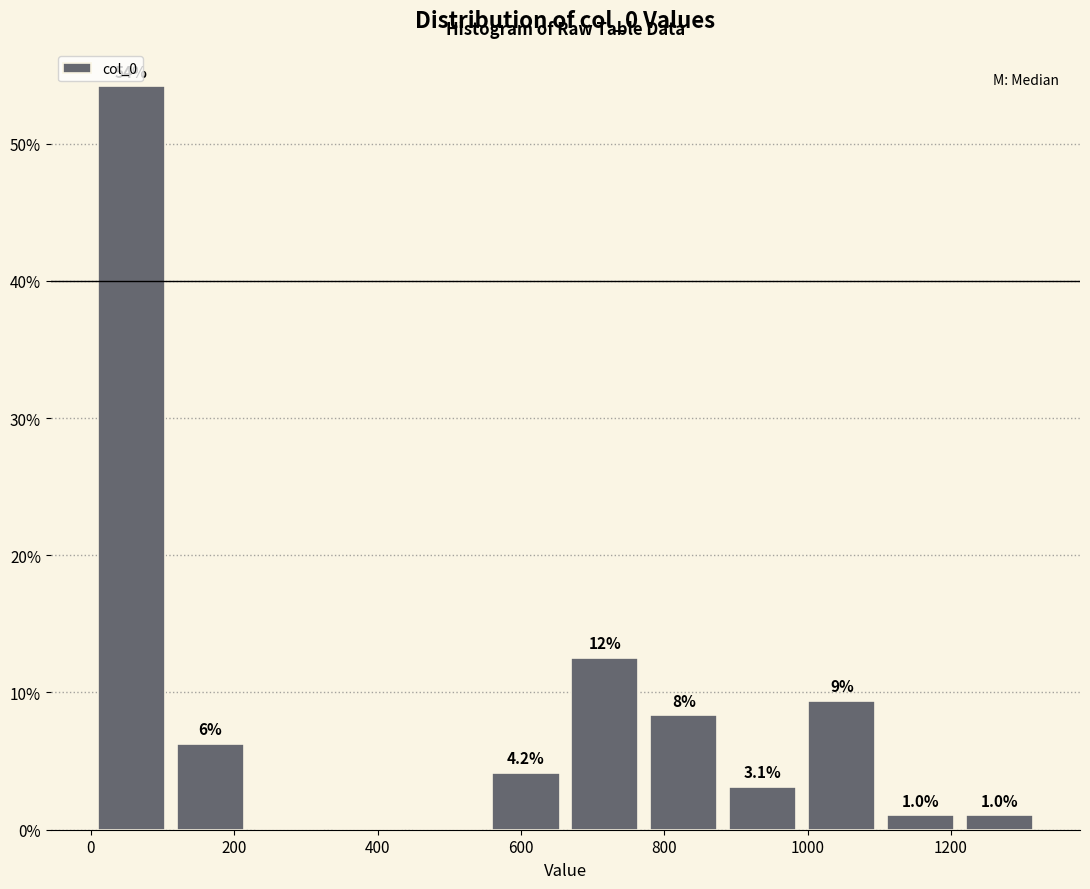

Over which range of the x-axis is the bar tallest?

0 to 120